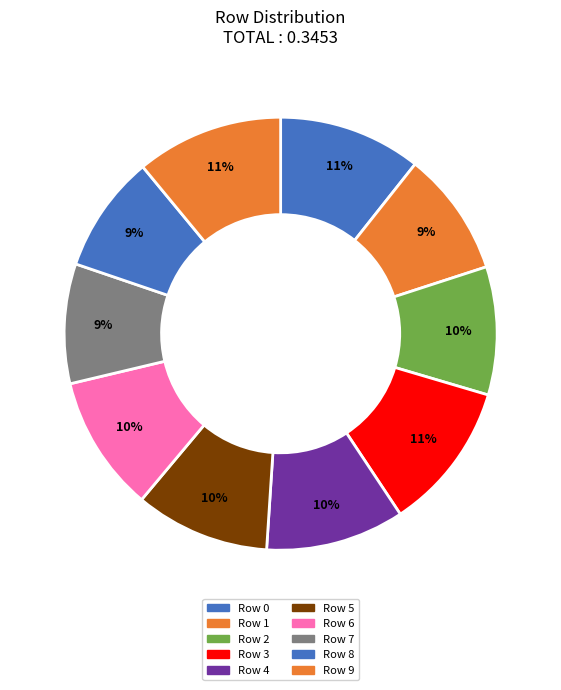

How many slices are in this pie chart?

10